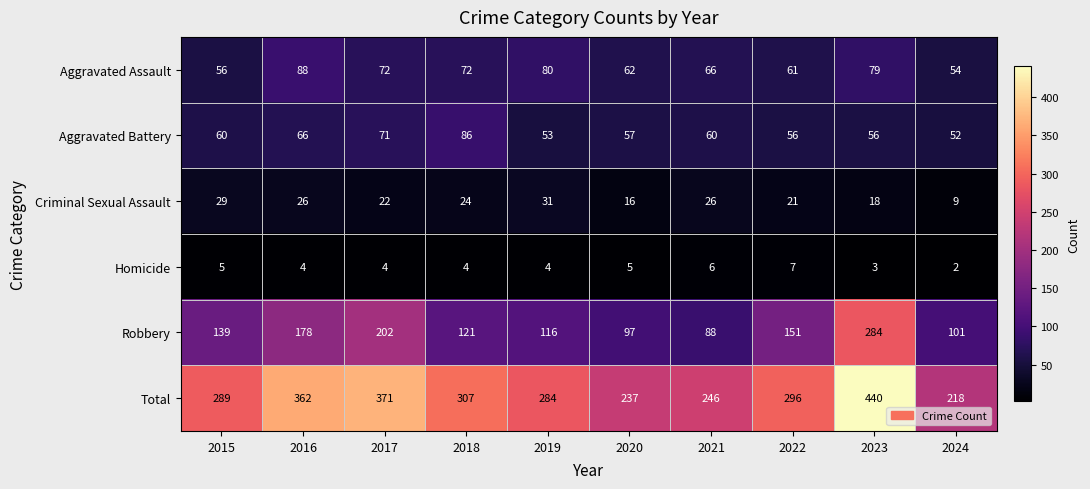

At which category is the sum across all series the highest?

2023